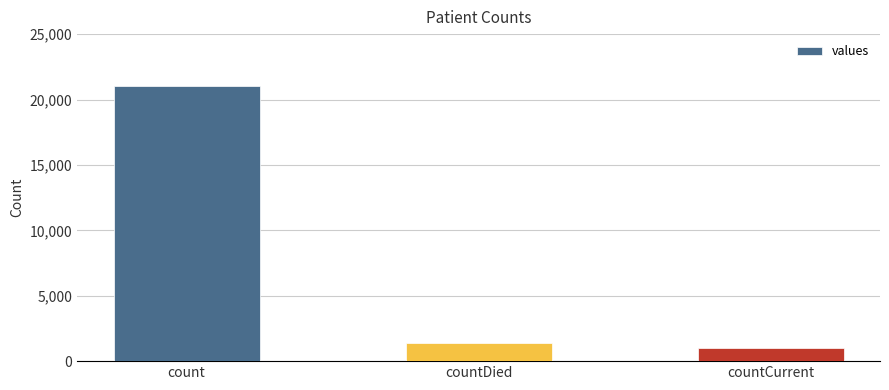

What position from the left is countCurrent?

3